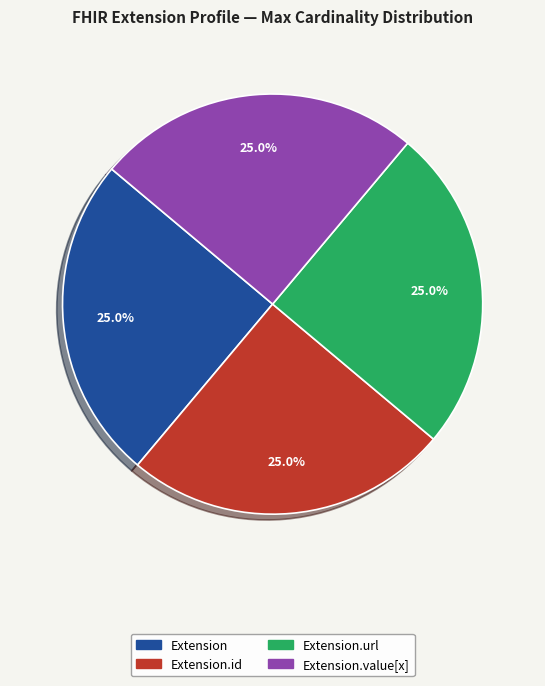

Is there a majority slice in this chart?

No